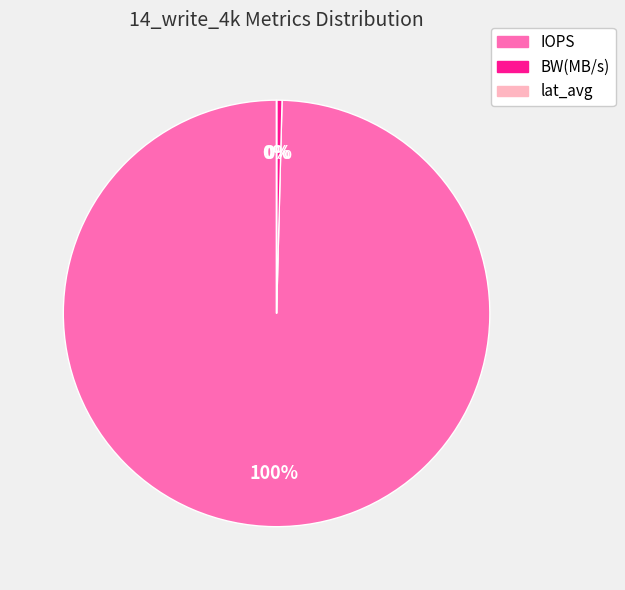

What is the largest slice in the pie chart?

IOPS